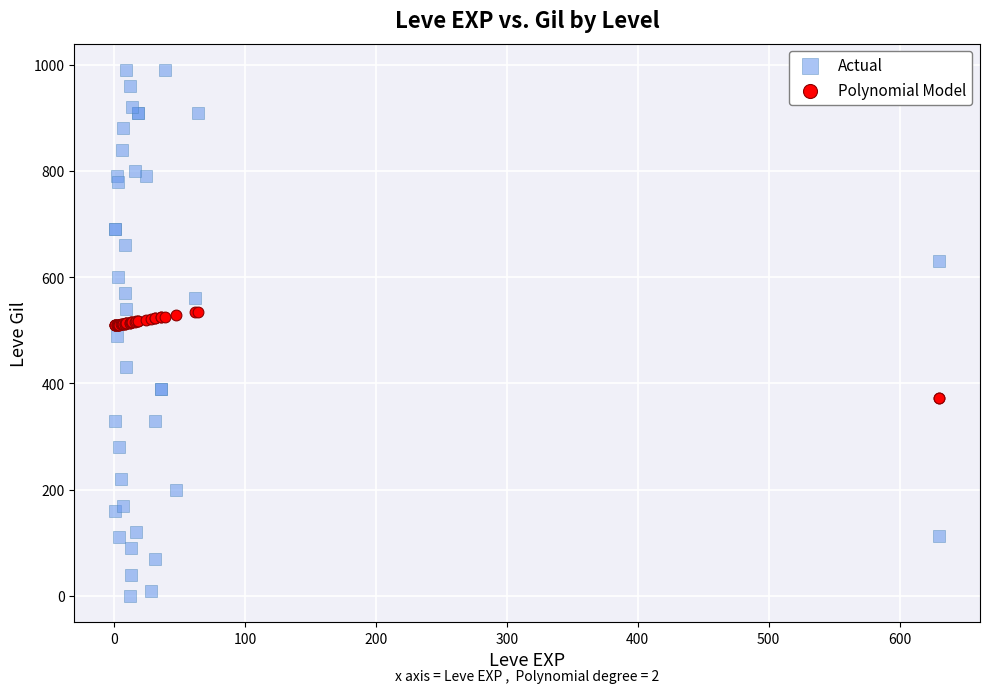

Which series has the widest spread of Y values?

Actual